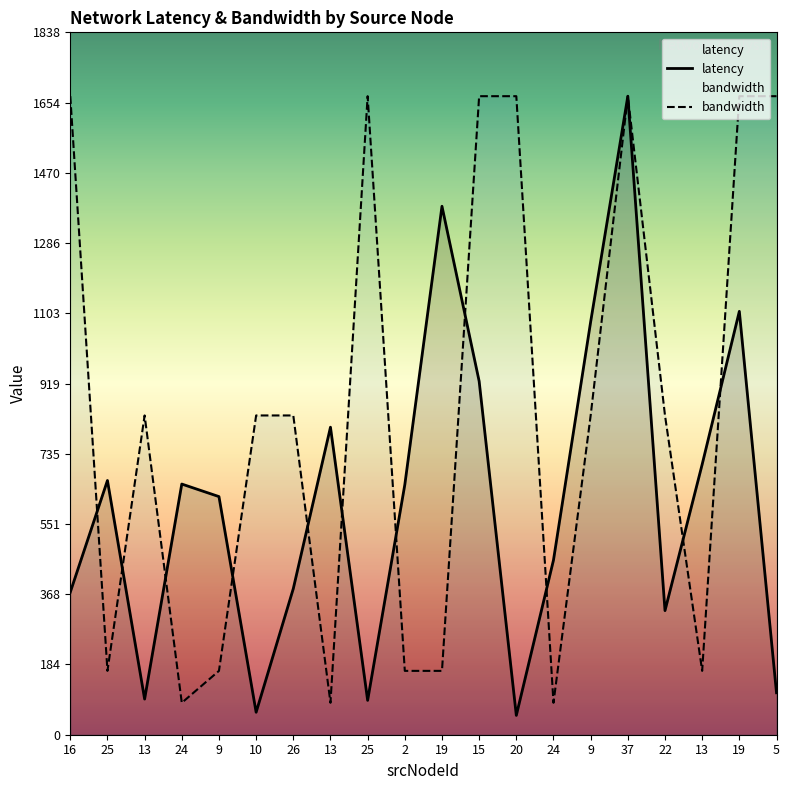

What is the total value across all series at 10?

894.1